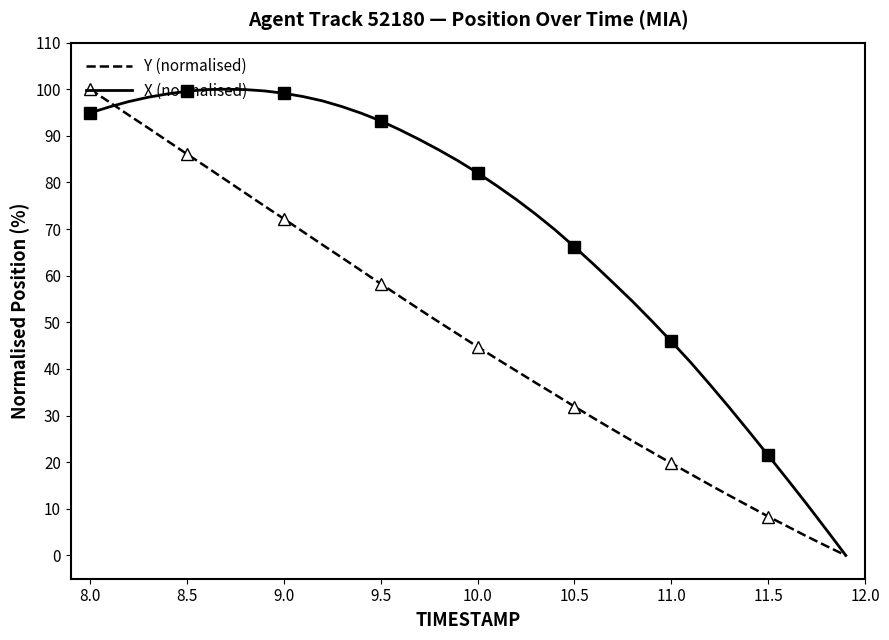

What is the maximum value shown in the chart?

100.0